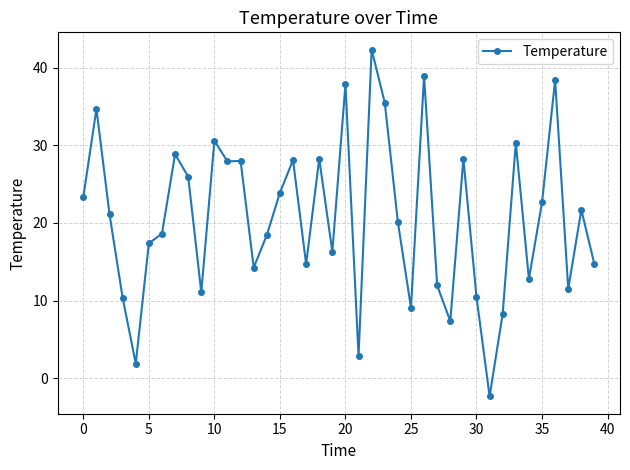

What is the maximum value shown in the chart?

42.3